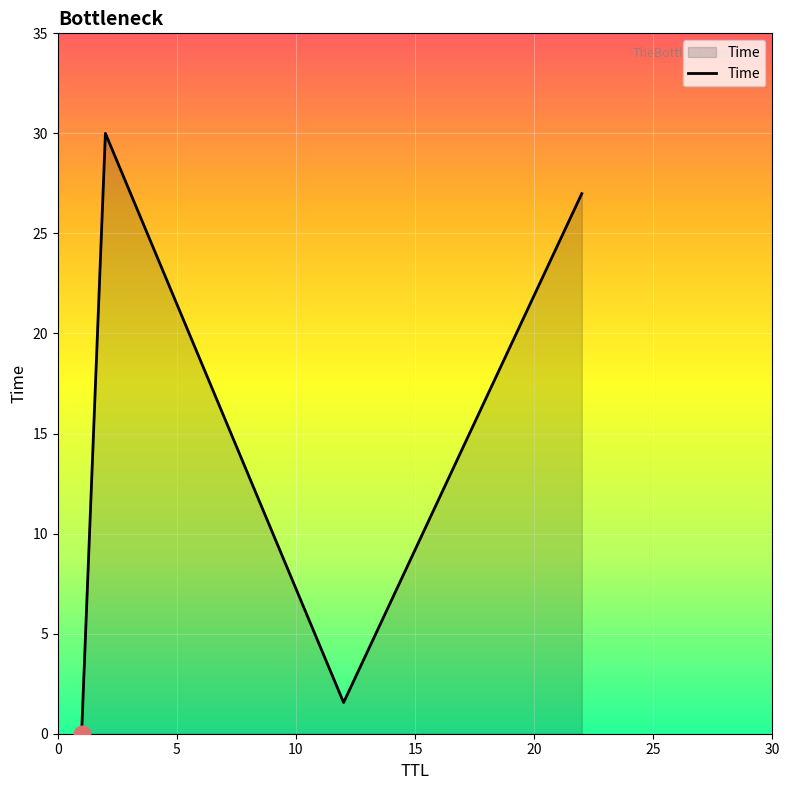

What is the sum of all values?

58.5